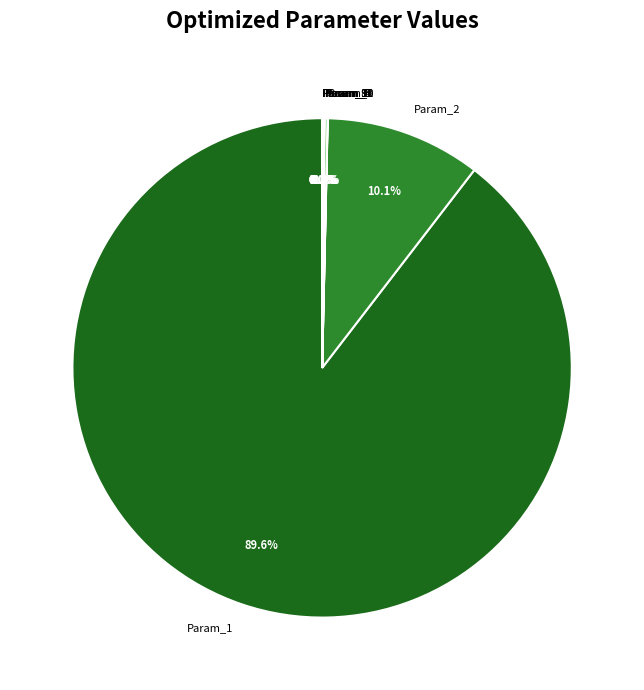

Does any single category account for the majority?

Yes